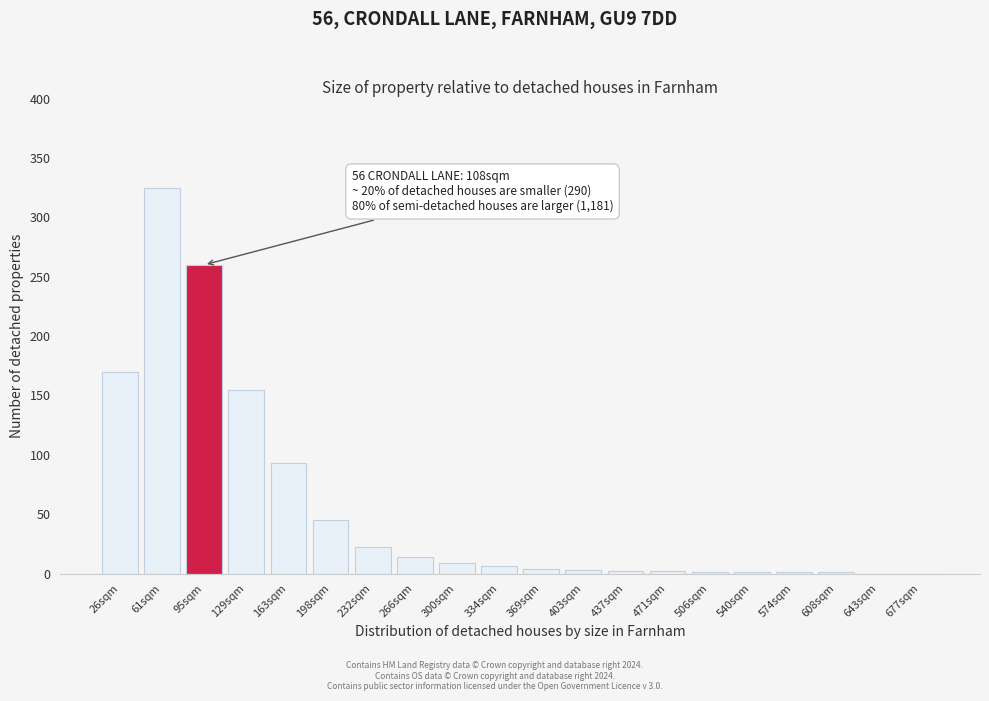

Where is the data nearest to the value 162?

129sqm